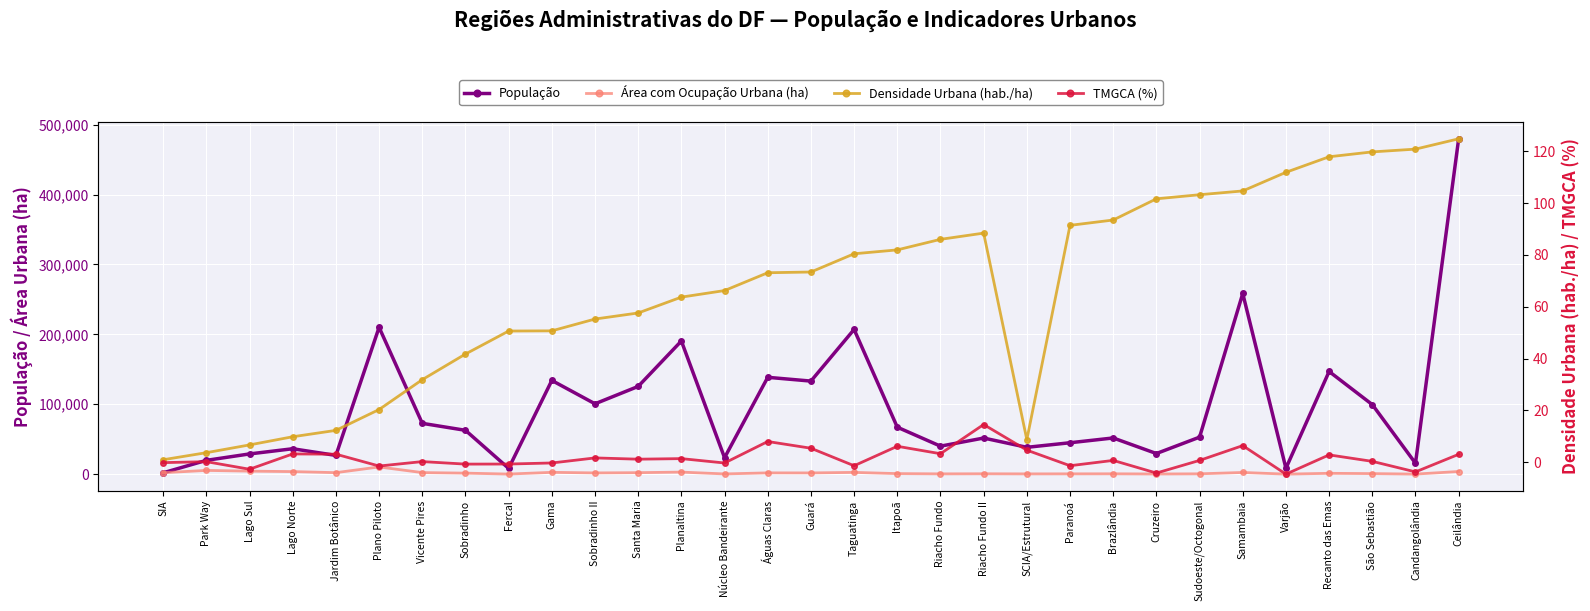

What position from the left is SIA?

1